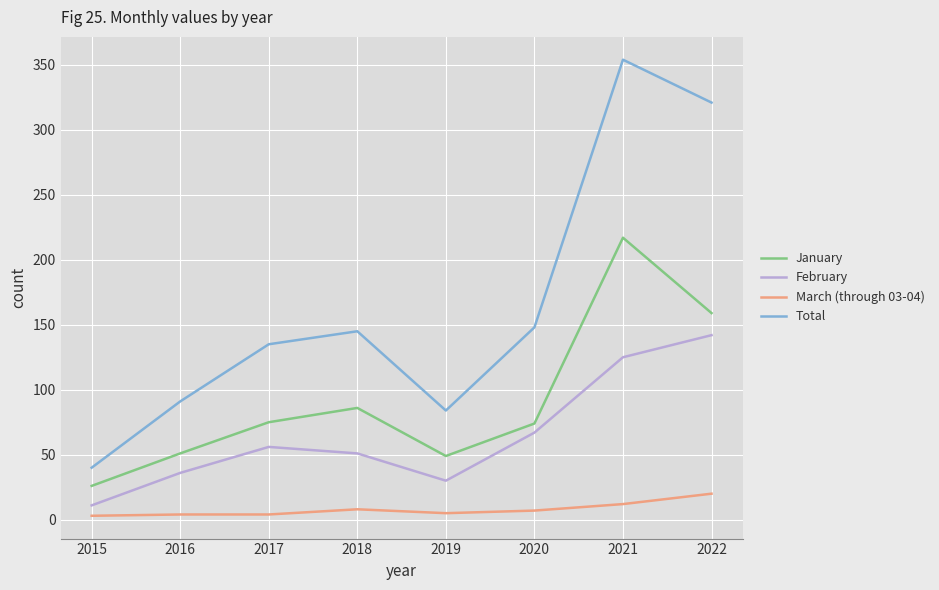

Read the January value at 2016, to the nearest 10.

50